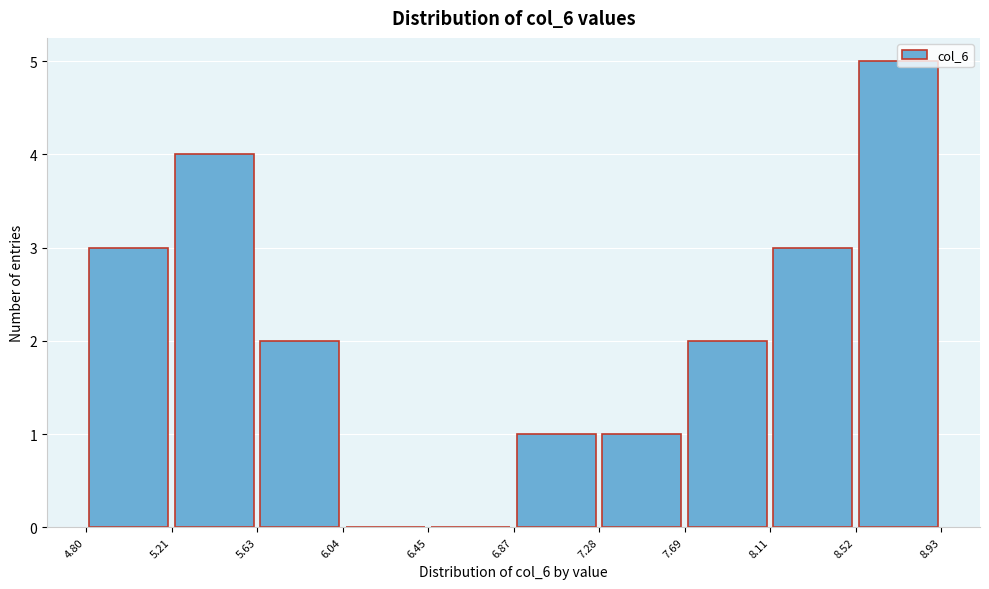

Reading left to right, list every bar in this chart as the range it spans on the x-axis followed by its height. The values are not printed on the chart, so give them approximately, as read against the axis.

4.80 to 5.21: 3
5.21 to 5.63: 4
5.63 to 6.04: 2
6.04 to 6.45: 0
6.45 to 6.87: 0
6.87 to 7.28: 1
7.28 to 7.69: 1
7.69 to 8.11: 2
8.11 to 8.52: 3
8.52 to 8.93: 5